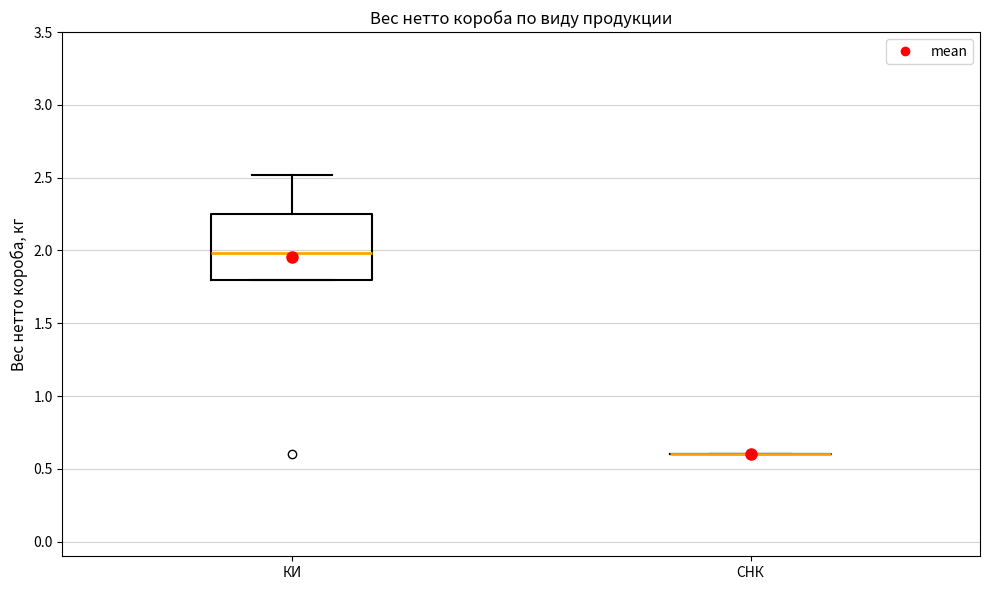

Reading left to right, transcribe this box plot: for each box, give where its median line is, the range the box spans, and where its two whiskers end, as read against the y-axis. The values are not printed on the chart, so give them approximately, as read against the axis.

КИ: median 2.00, box 1.80 to 2.25, whiskers 1.80 to 2.50
СНК: box collapsed to a line at 0.60, whiskers 0.60 to 0.60